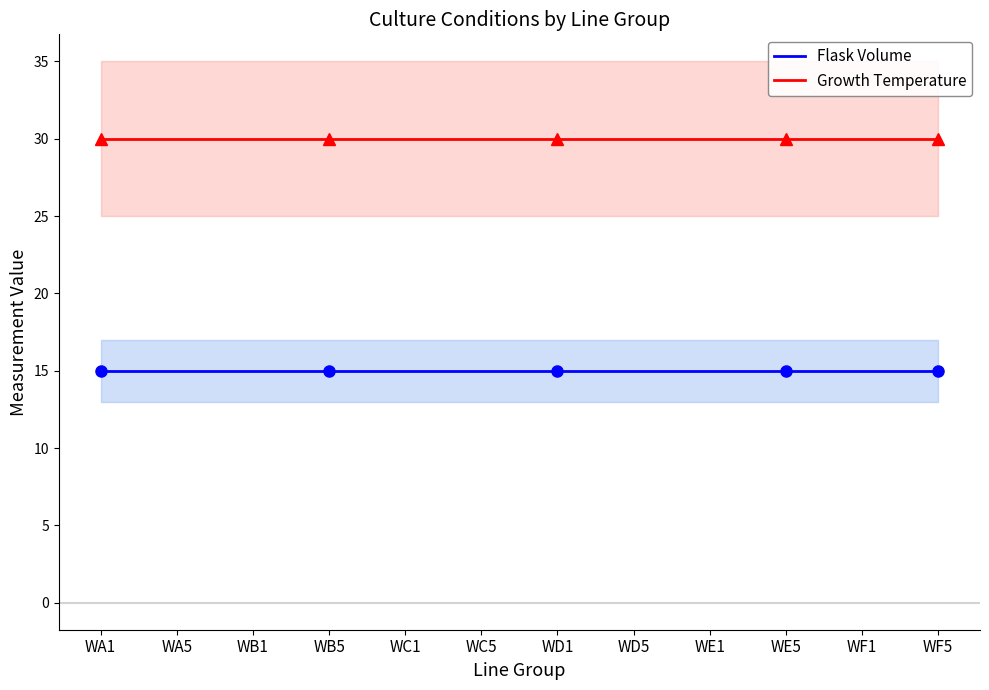

At how many categories does at least one series exceed 21?

12